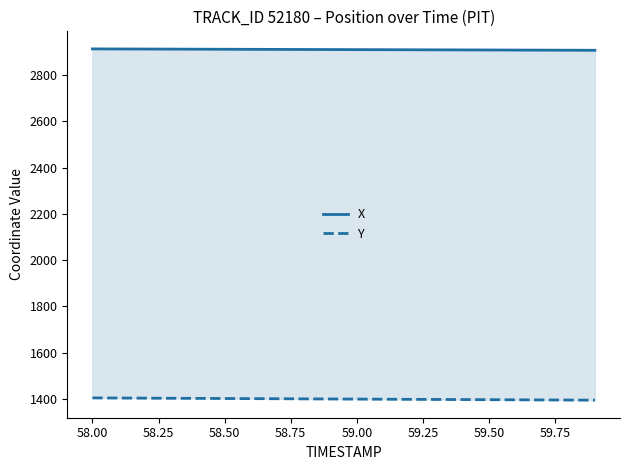

The Y series shows 1402.0 at 58.50. True or false?

True